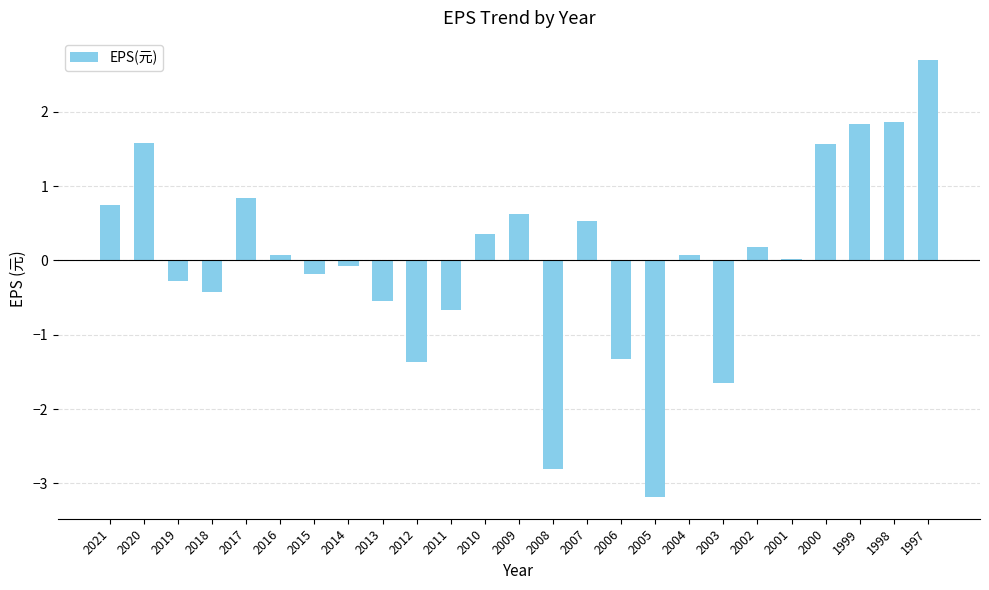

At which label does the data first exceed 0?

2021